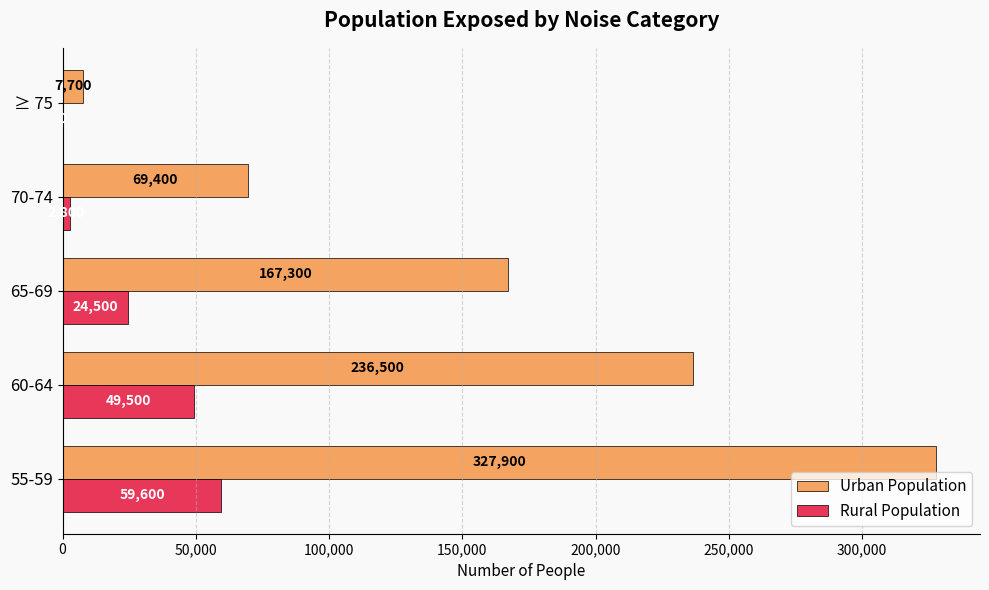

Is it true that Urban Population equals 236500 at 60-64?

True